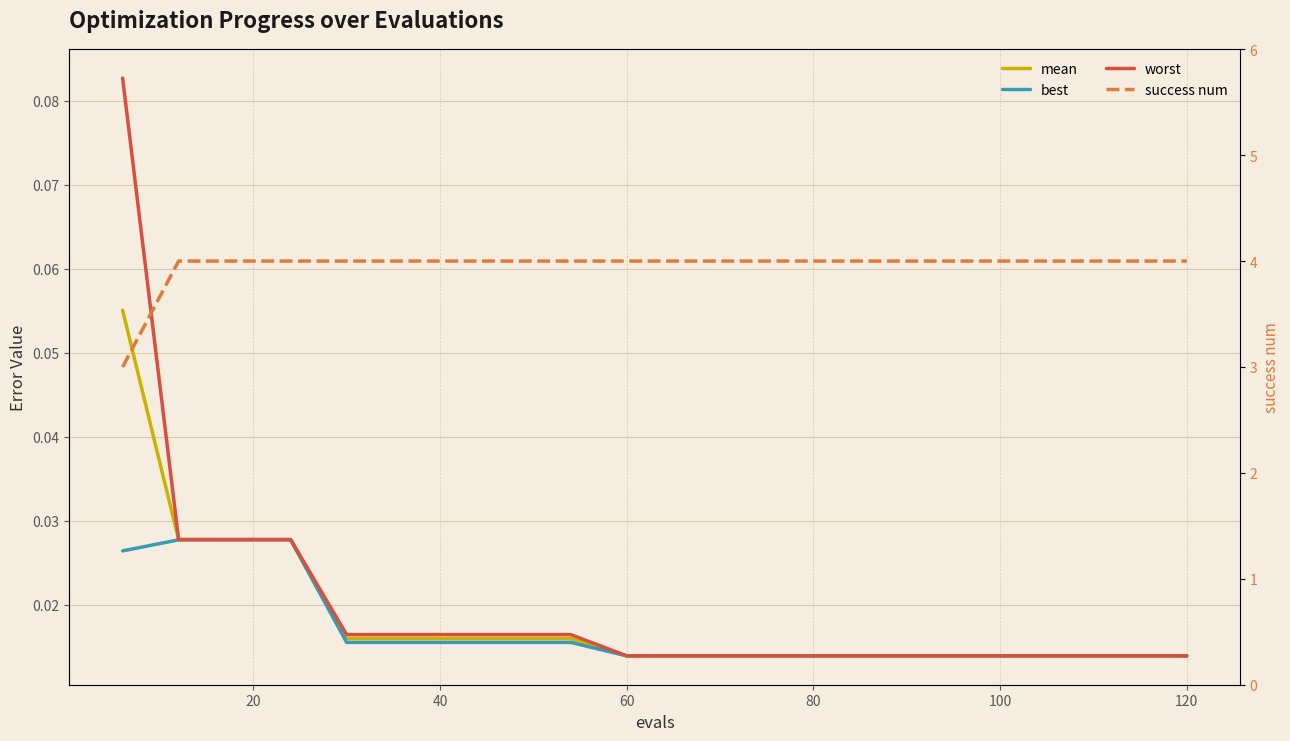

What is the difference between the maximum and minimum values in the success num series?

1.0